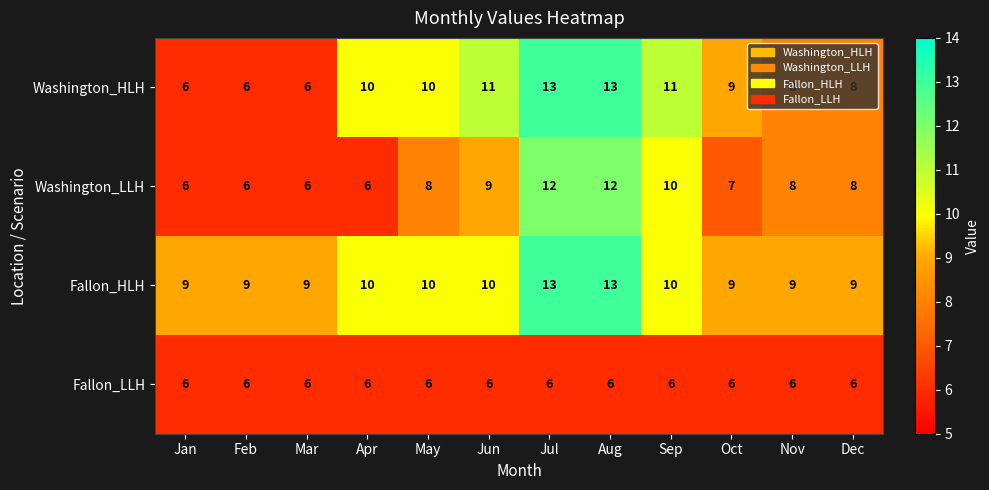

What is the spread (max minus min) of values at Aug?

7